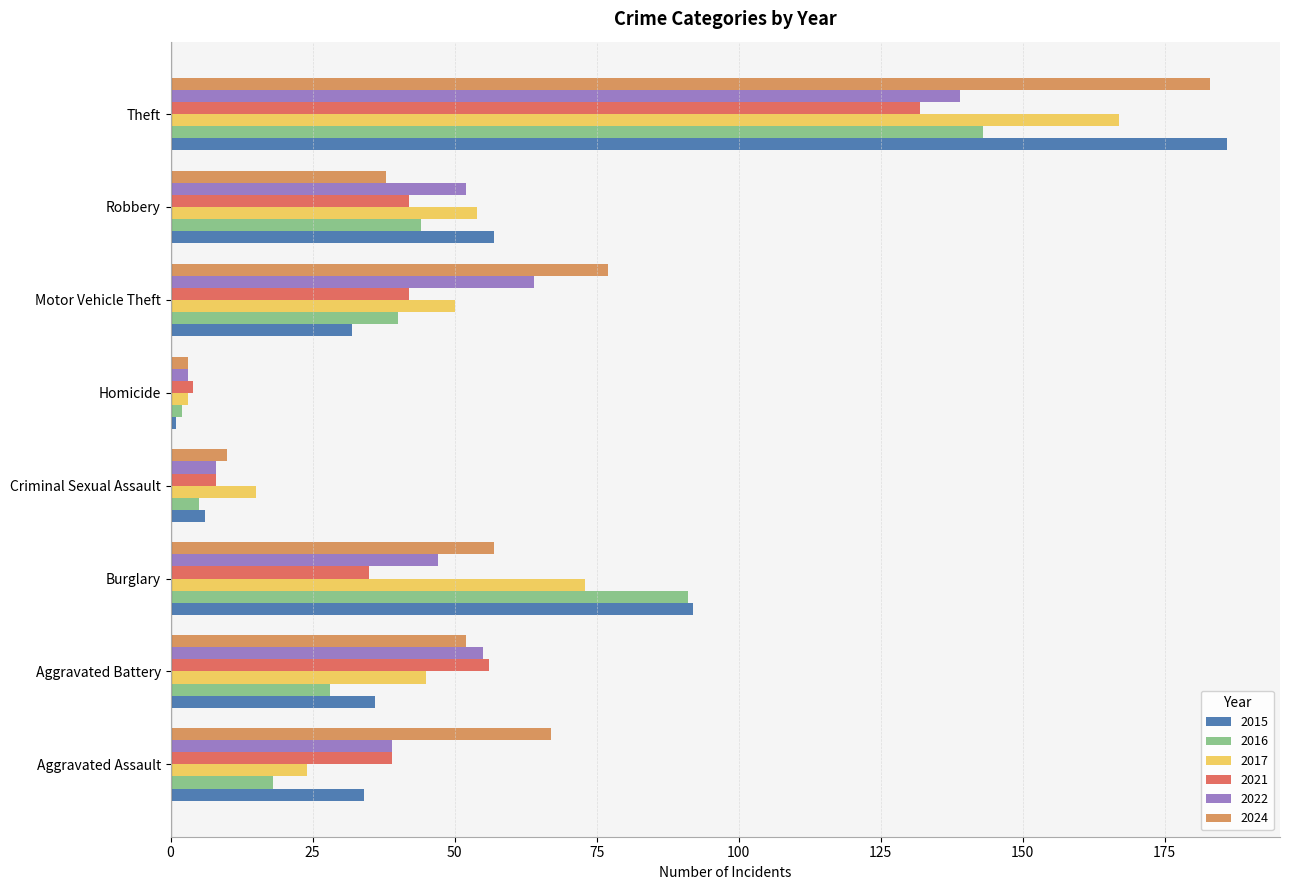

List the labels in order of 2015 value, largest first.

Theft, Burglary, Robbery, Aggravated Battery, Aggravated Assault, Motor Vehicle Theft, Criminal Sexual Assault, Homicide